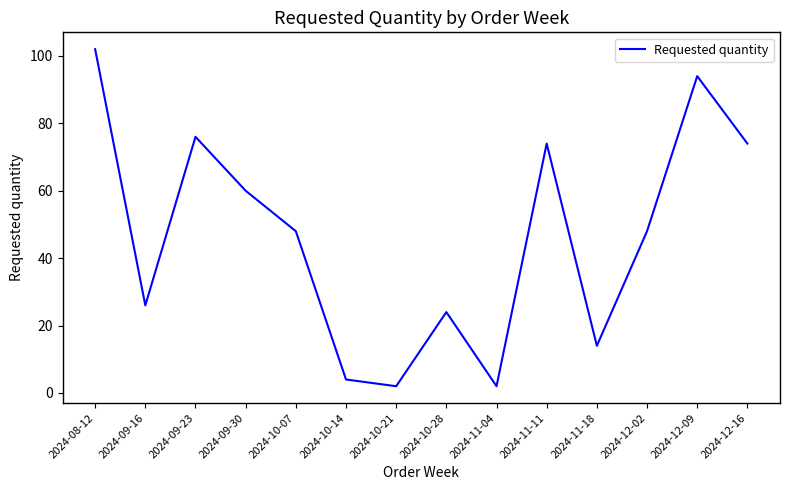

What is the difference between the values at 2024-10-07 and 2024-10-21?

46